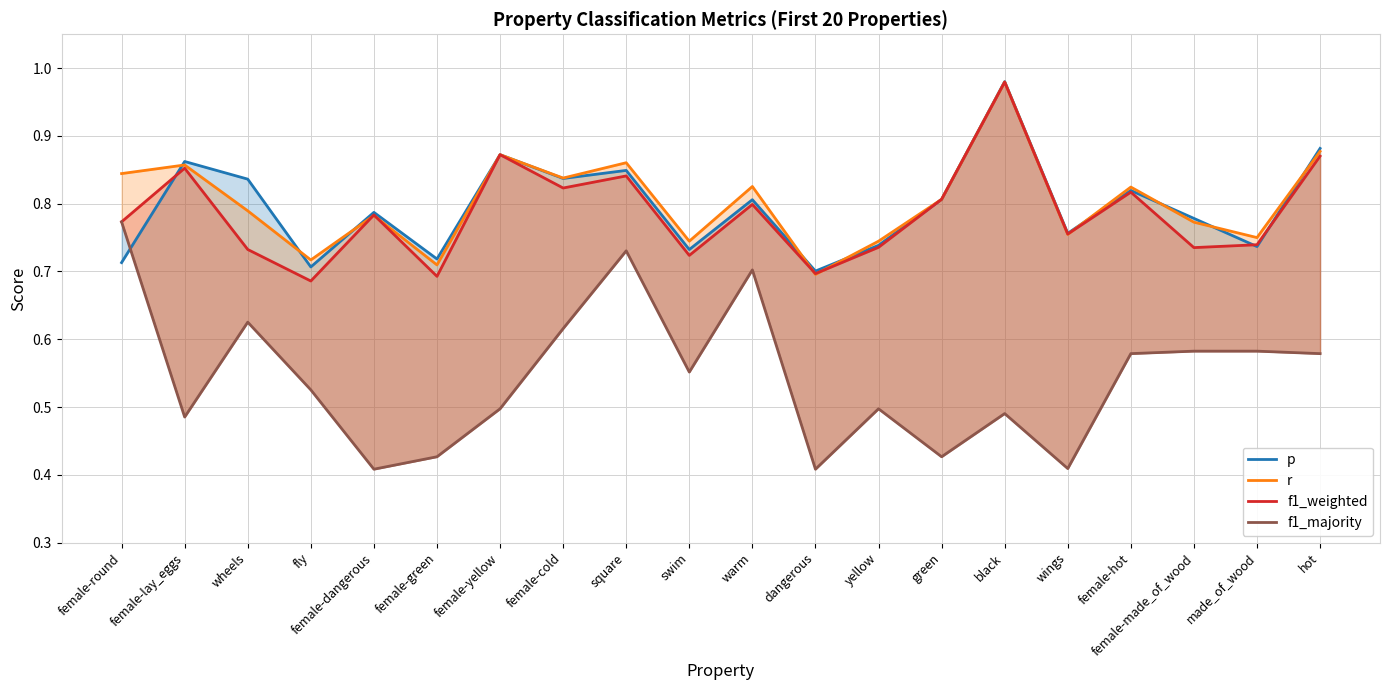

What is the sum of the f1_majority values at female-hot and green?

1.0